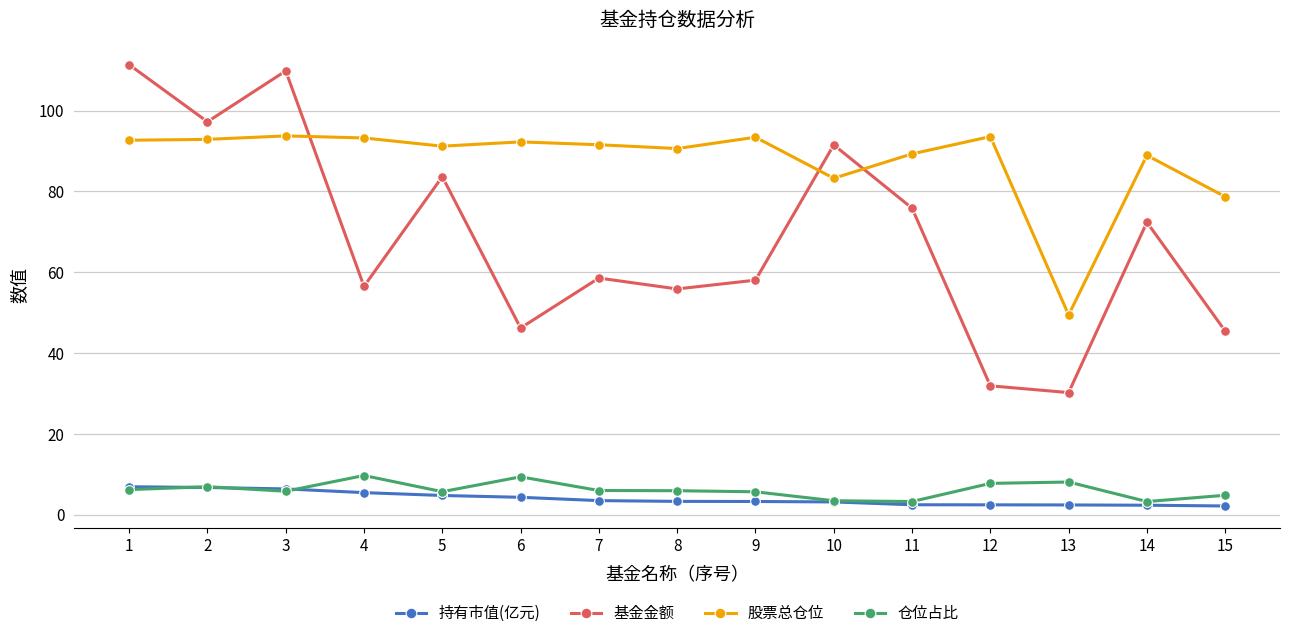

List the series in order of their peak value, lowest first.

持有市值(亿元), 仓位占比, 股票总仓位, 基金金额